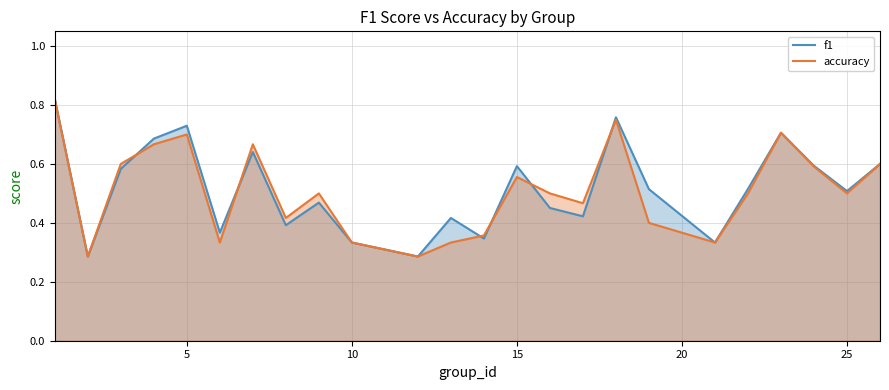

True or false: f1 has more than 2 interior local peaks.

True